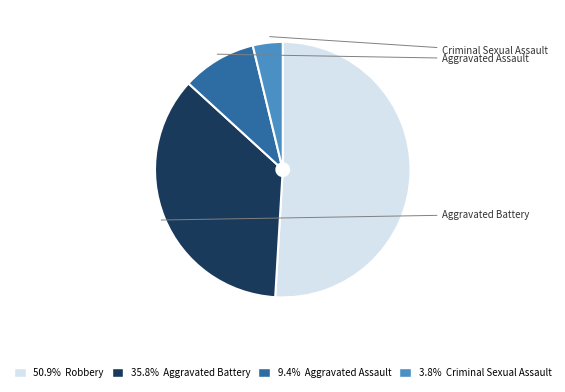

What percentage is the Aggravated Assault slice, to the nearest percent?

9%